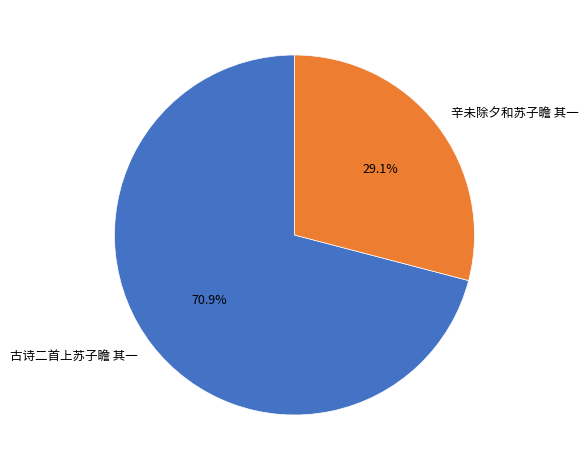

Between 辛未除夕和苏子瞻 其一 and 古诗二首上苏子瞻 其一, which is larger?

古诗二首上苏子瞻 其一